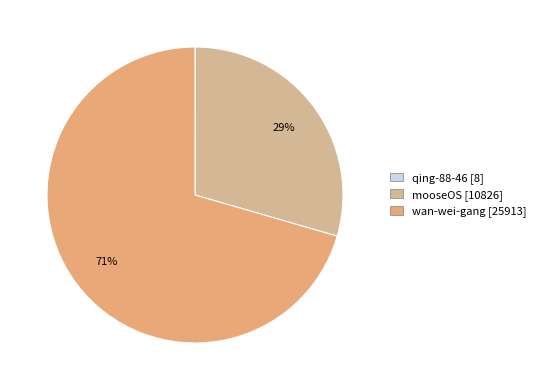

To the nearest percent, what percentage of the pie is wan-wei-gang?

71%